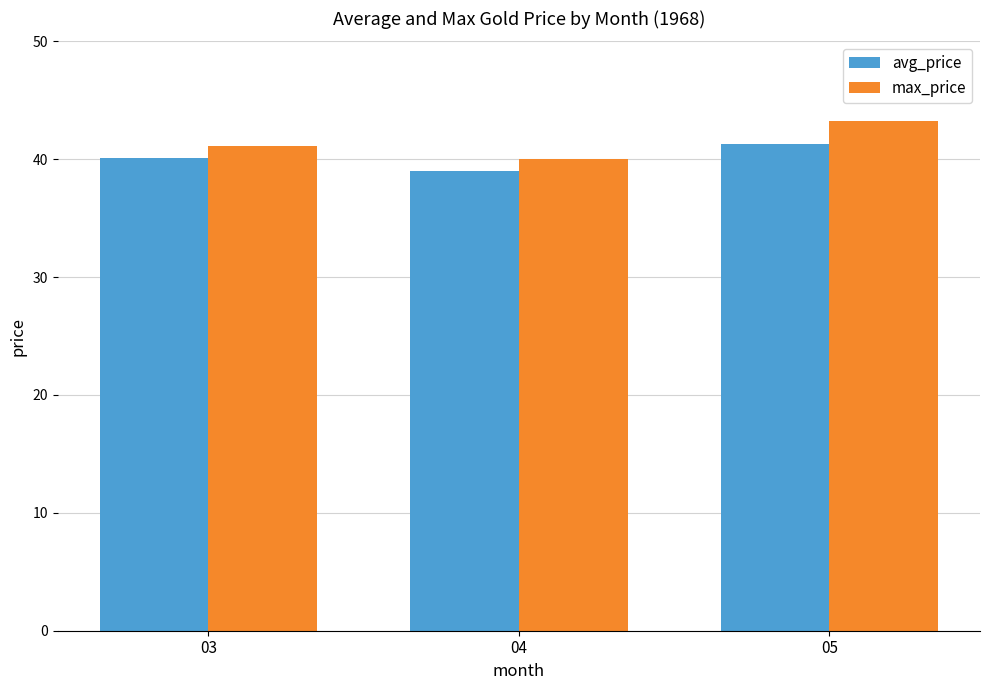

List the labels in order of max_price value, largest first.

05, 03, 04